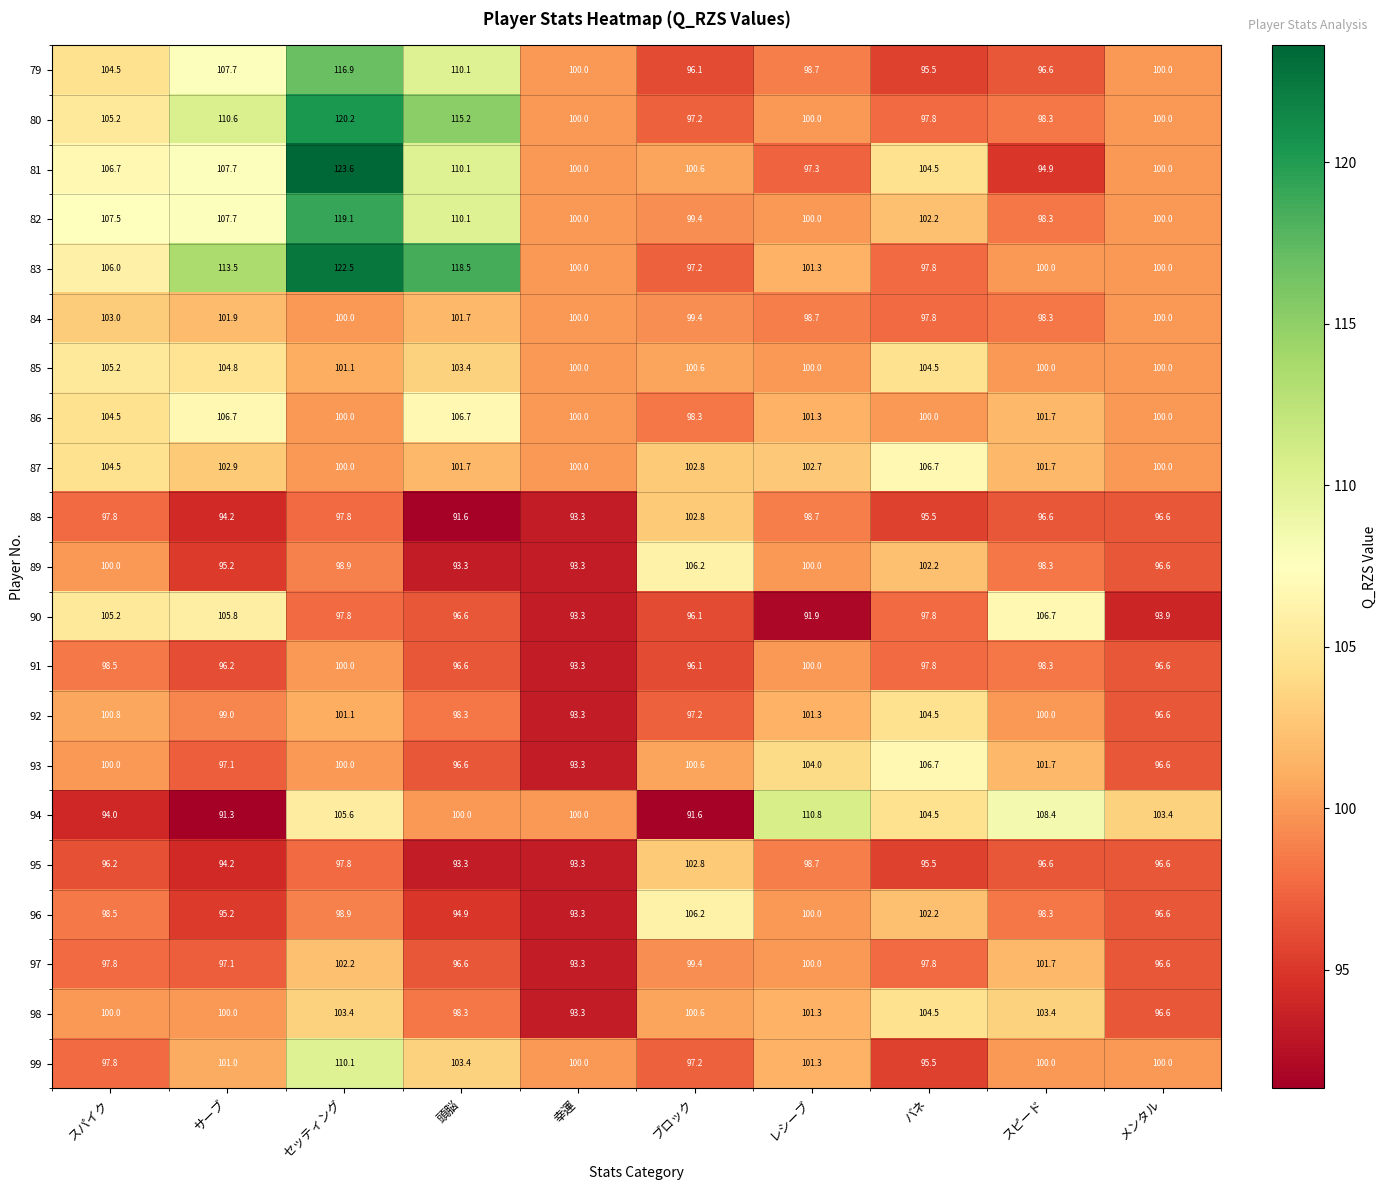

The 91 series shows 96.6 at メンタル. True or false?

True